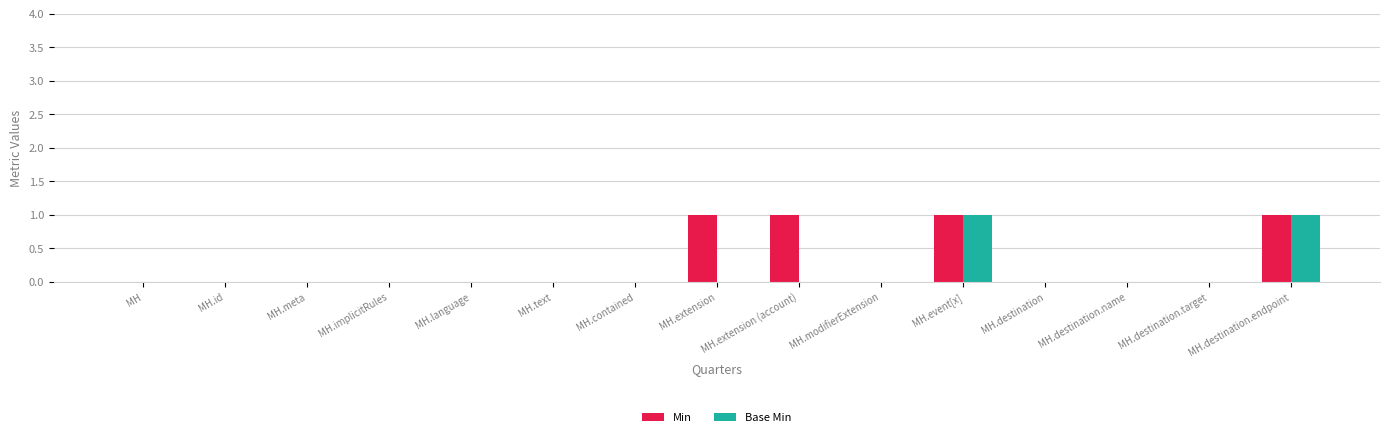

What is the sum of all Min values?

4